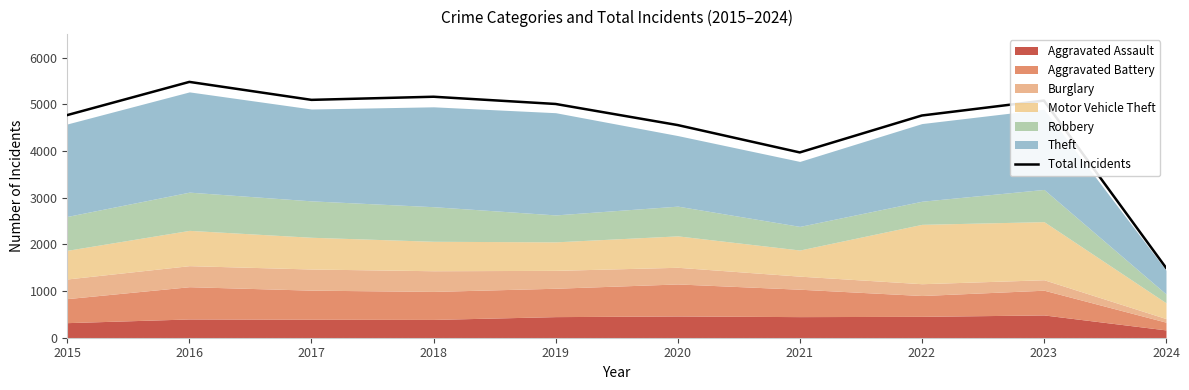

Where is the first local maximum?

2016